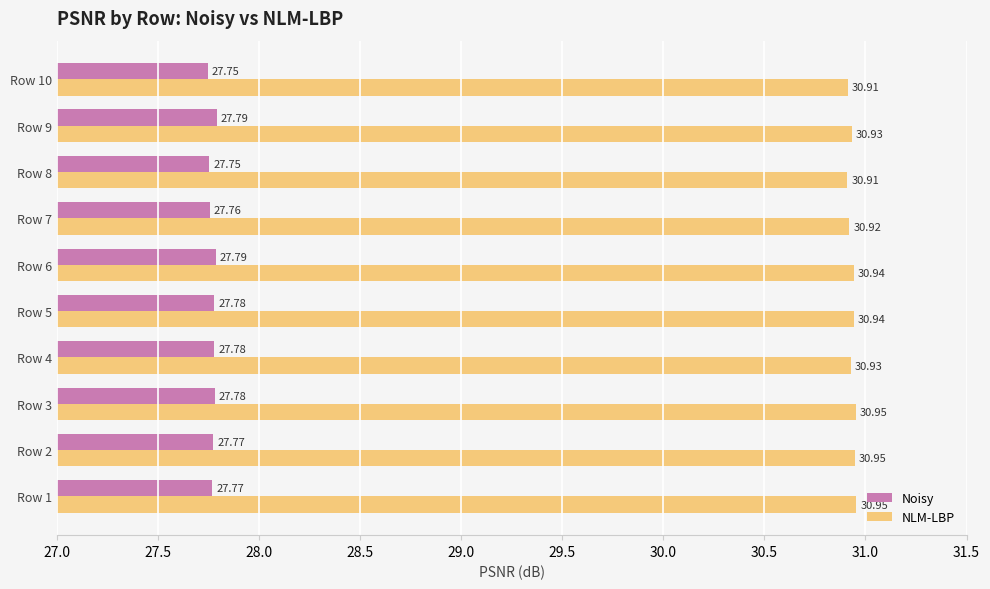

At how many categories does at least one series exceed 28?

10